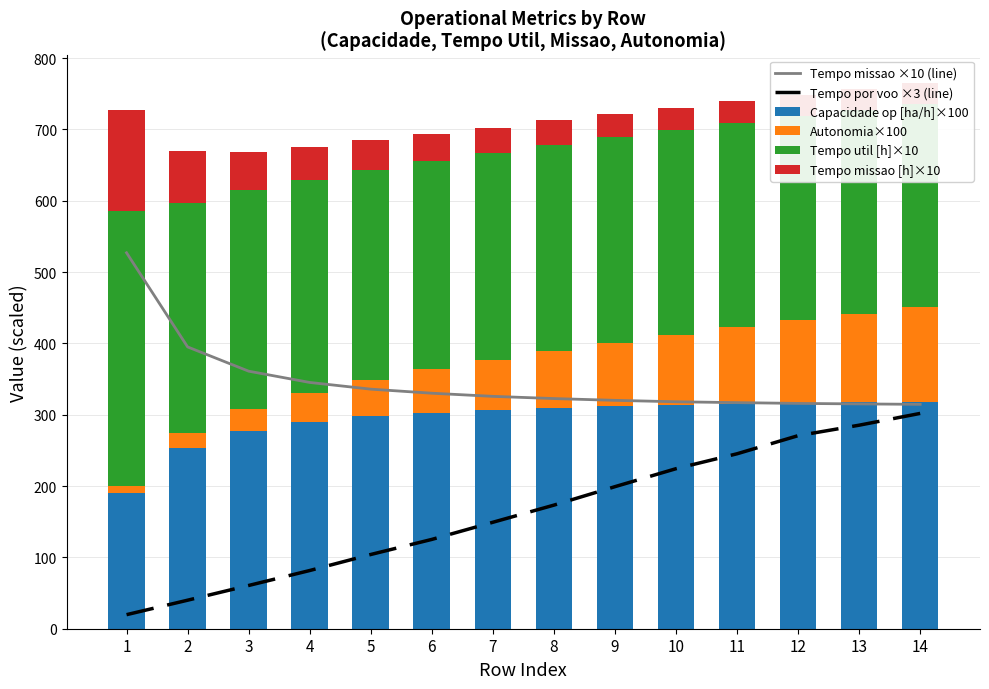

Which label corresponds to the largest value in the chart?

1